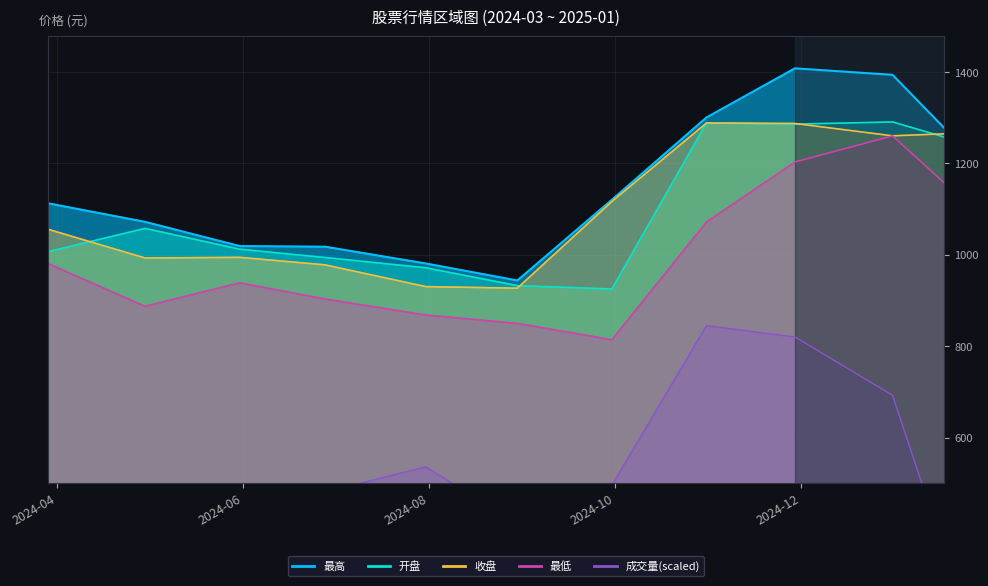

What is the label of the 3rd point from the right?

2024-11-29